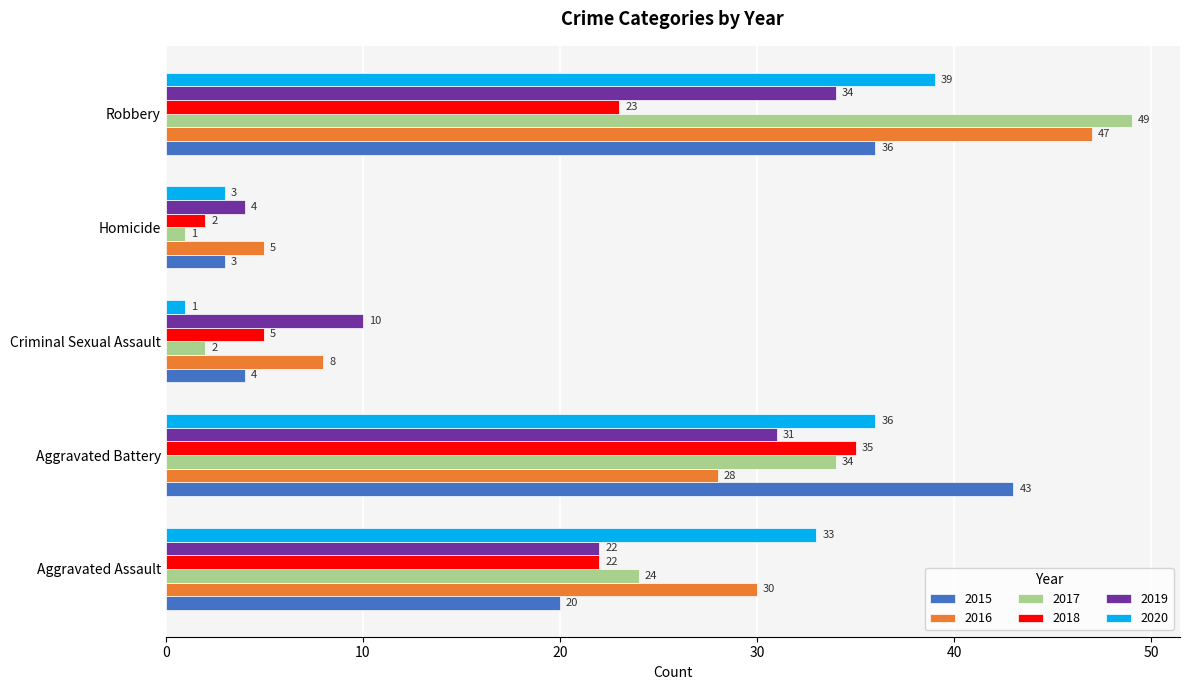

Rank the categories by 2020 value from highest to lowest.

Robbery, Aggravated Battery, Aggravated Assault, Homicide, Criminal Sexual Assault